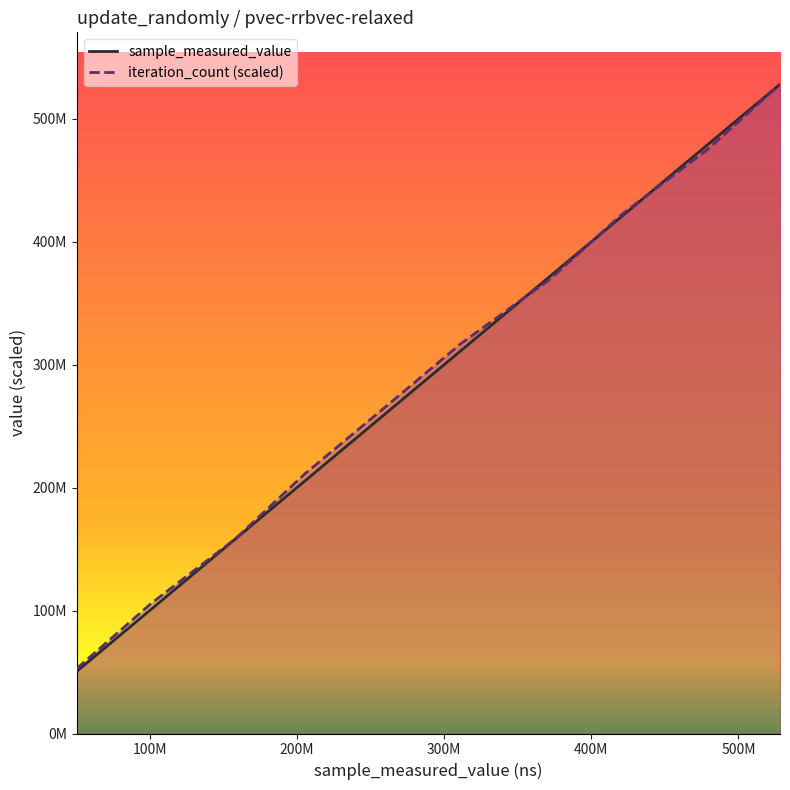

Which has a higher value, 800 or 800?

800